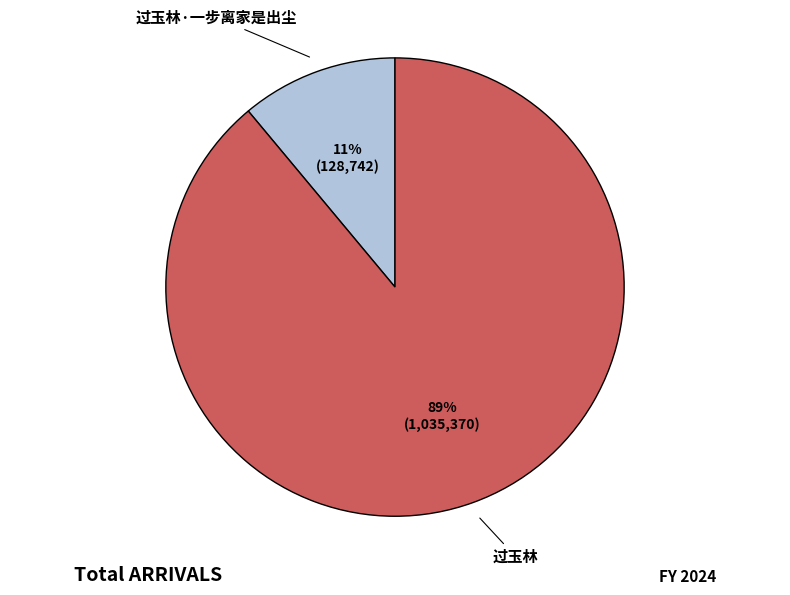

To the nearest percent, what portion does 过玉林 represent?

89%